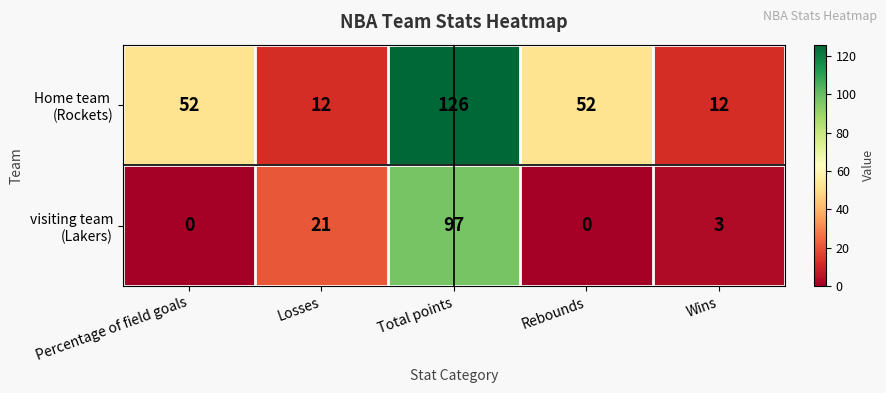

What is the difference between the highest and lowest values at Wins?

9